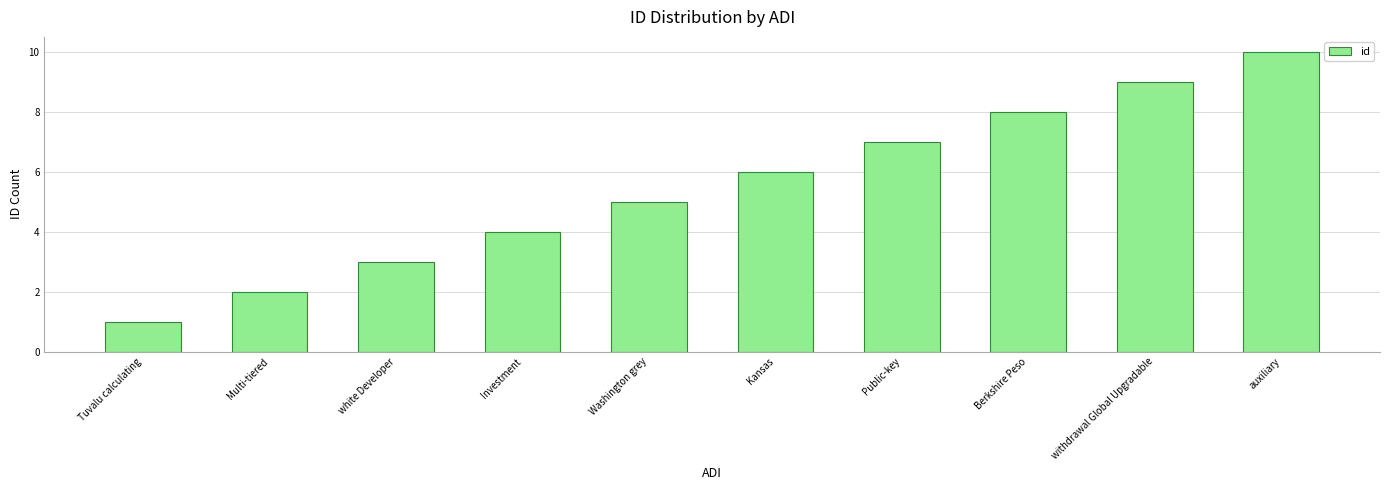

Approximately how many times larger is the value at Investment compared to Tuvalu calculating?

4.0